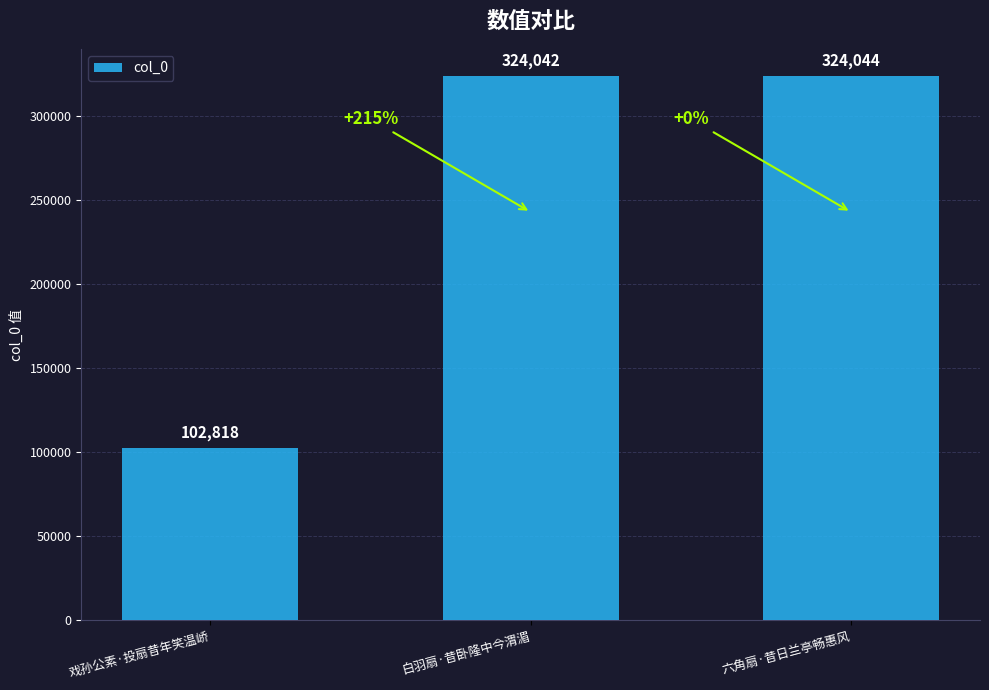

The value at 六角扇·昔日兰亭畅惠风 is 91004. True or false?

False